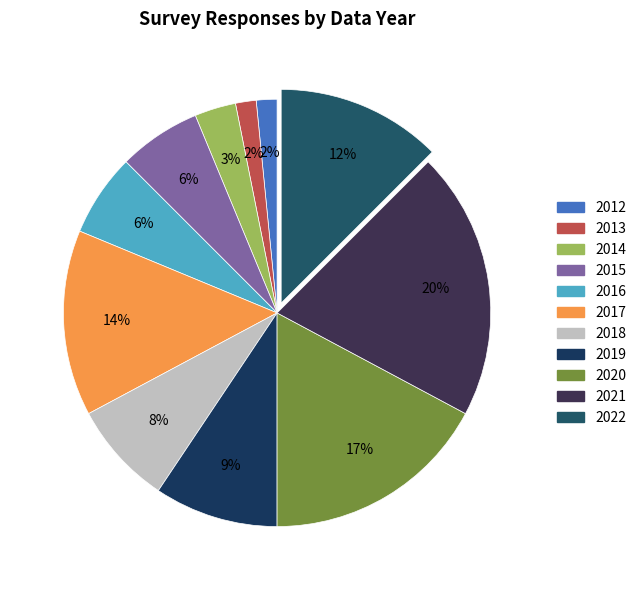

The 2022 slice represents 12% of the pie. True or false?

True